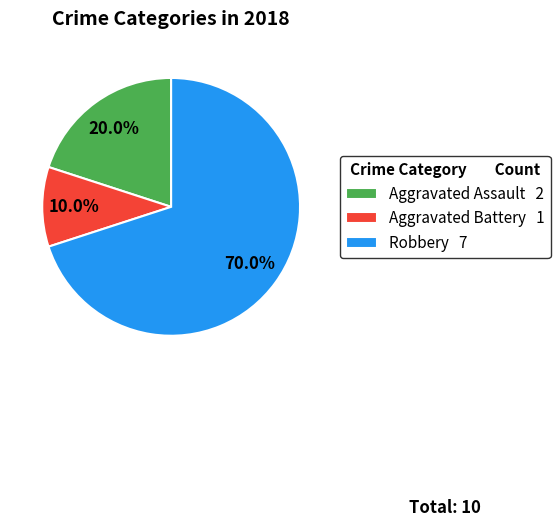

Rank the categories by value from highest to lowest.

Robbery 7, Aggravated Assault 2, Aggravated Battery 1